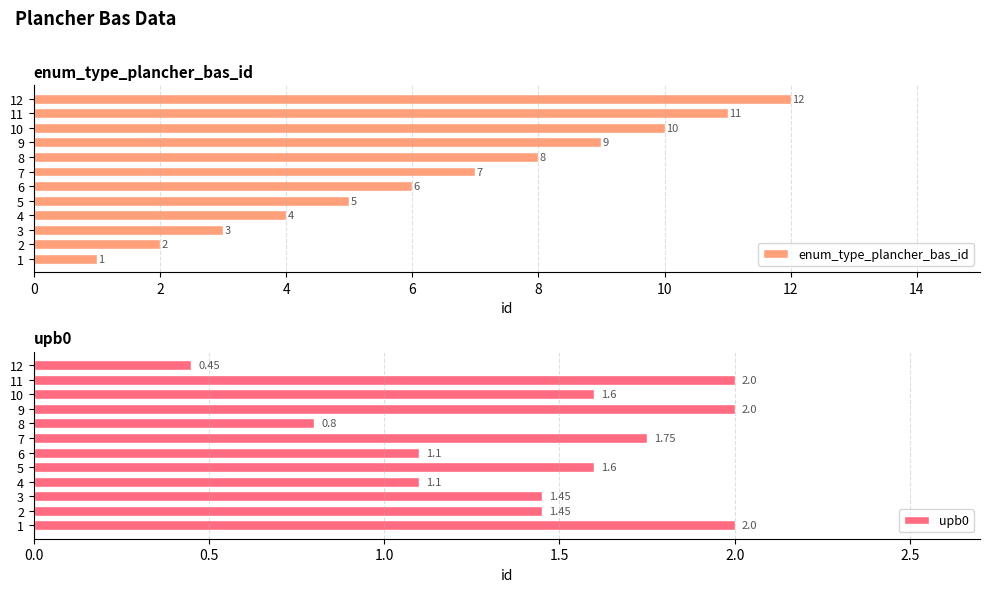

What value does the enum_type_plancher_bas_id series have at 6, to the nearest 5?

5